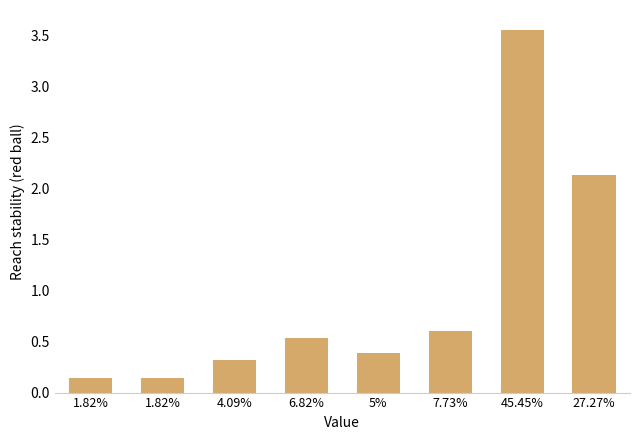

Reading right to left, list all the values displayed in this chart.

2.1	3.5	0.6	0.4	0.5	0.3	0.1	0.1